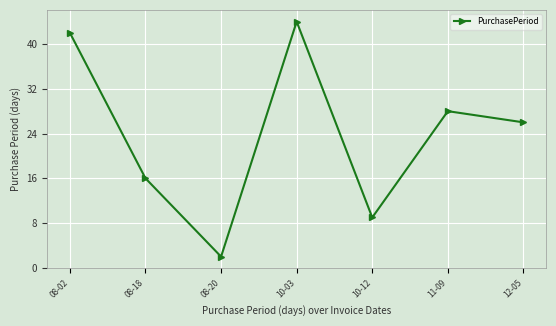

Is it true that the value at 08-02 is 42?

True